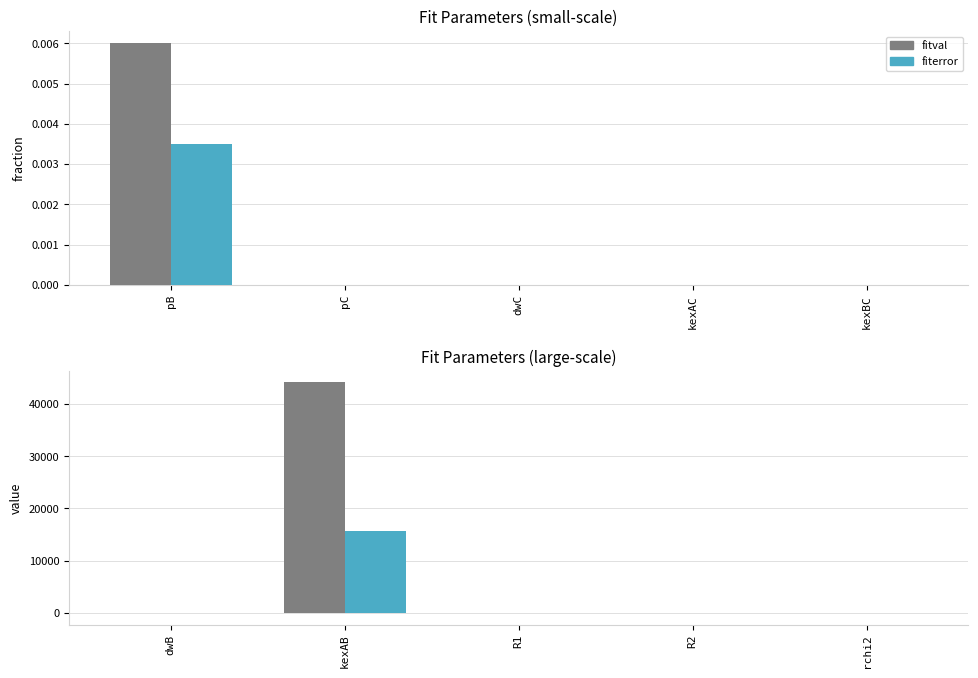

How many bars are there in each group?

2